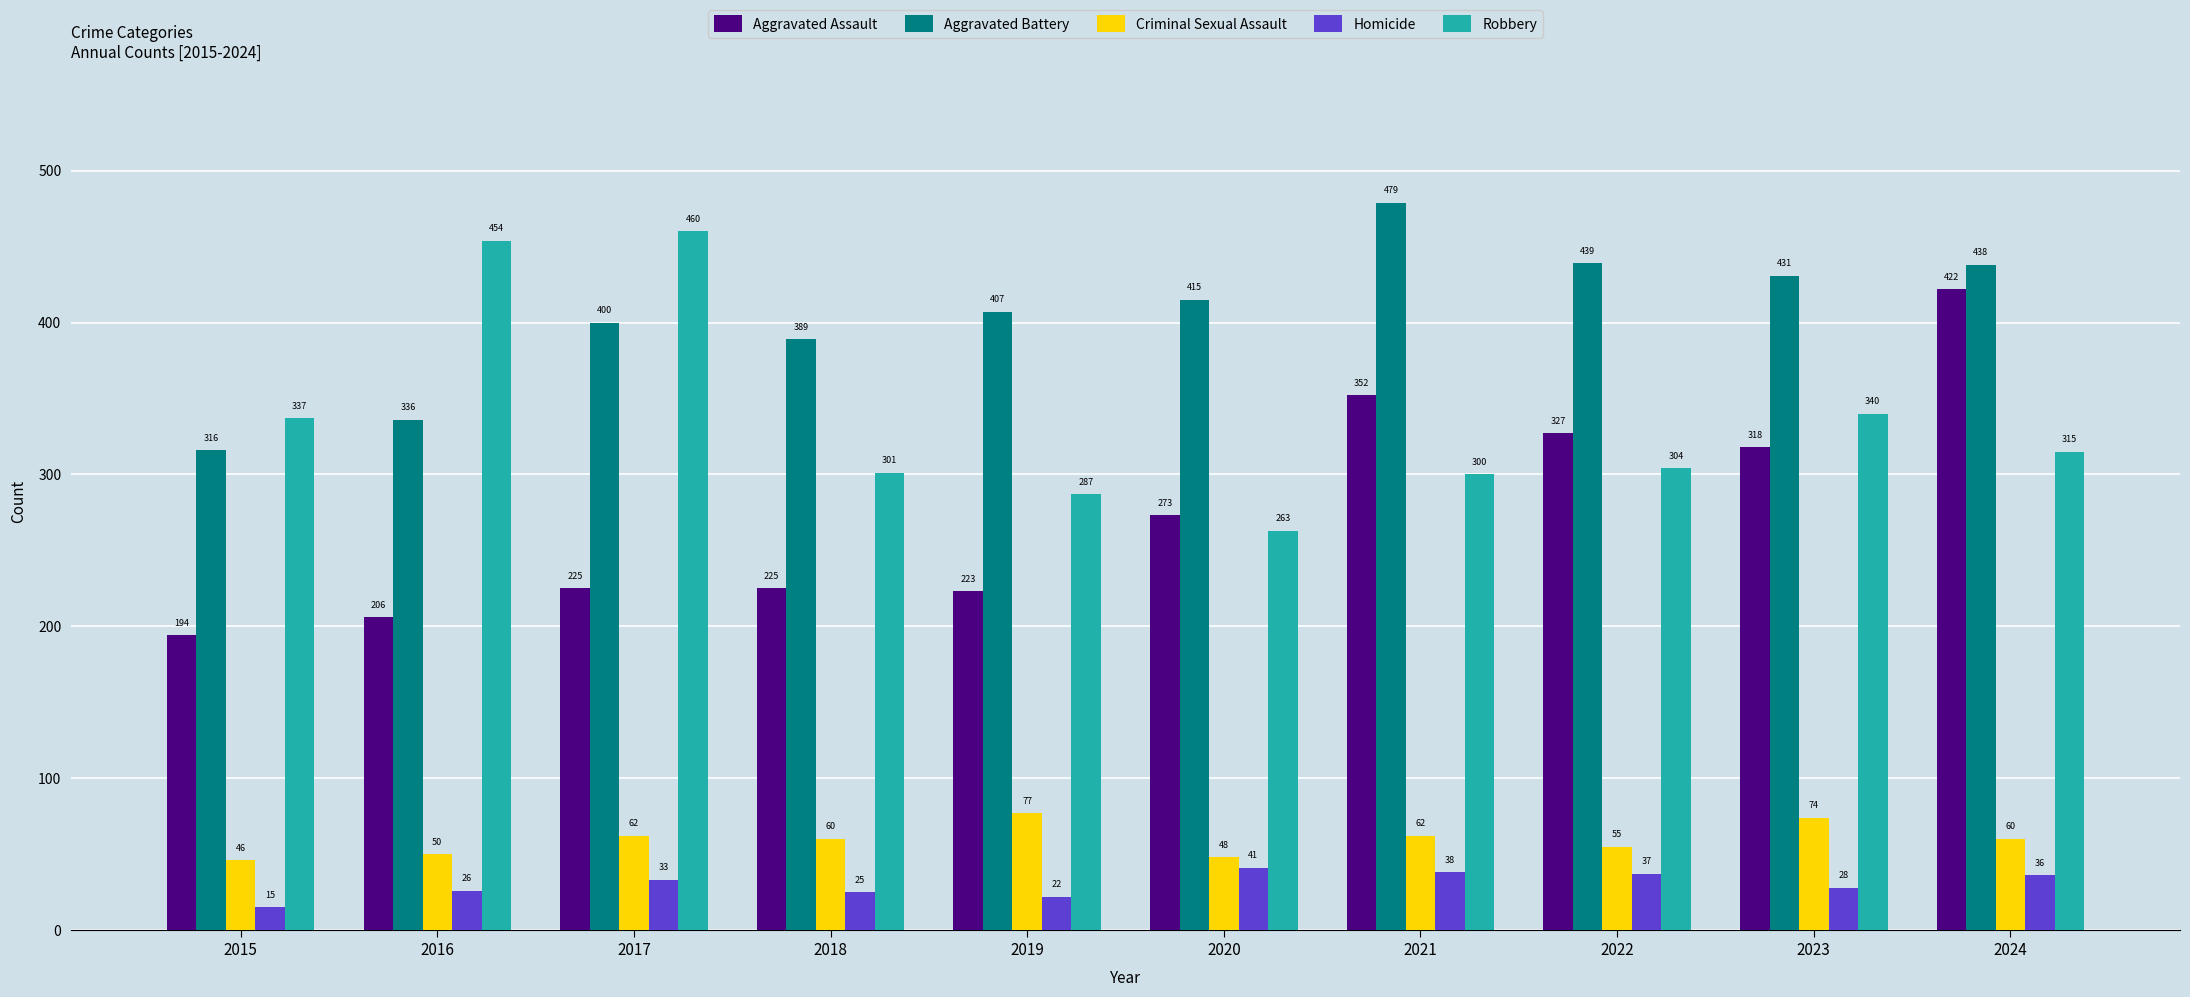

The value of Aggravated Assault at 2023 is 537. True or false?

False